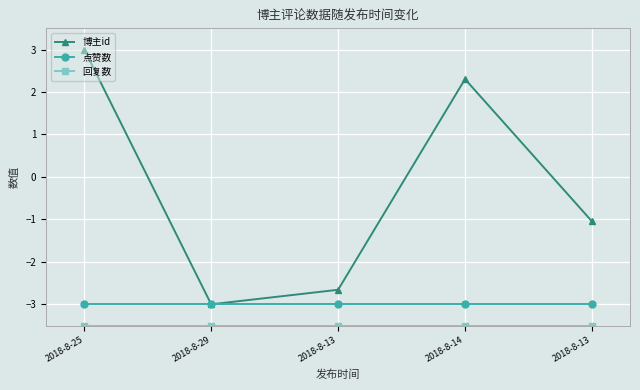

Is it true that 回复数 equals -1.4 at 2018-8-14?

False